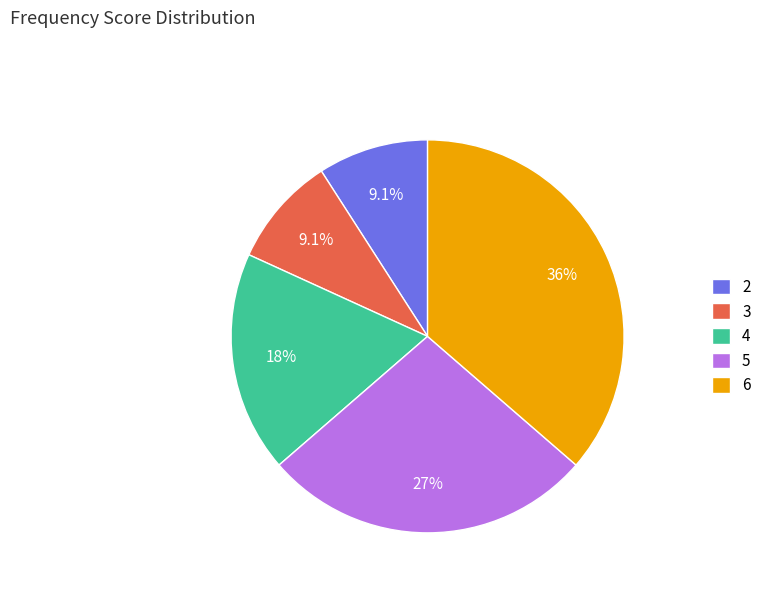

Combined, what portion of the pie is 2 and 4?

27.3%